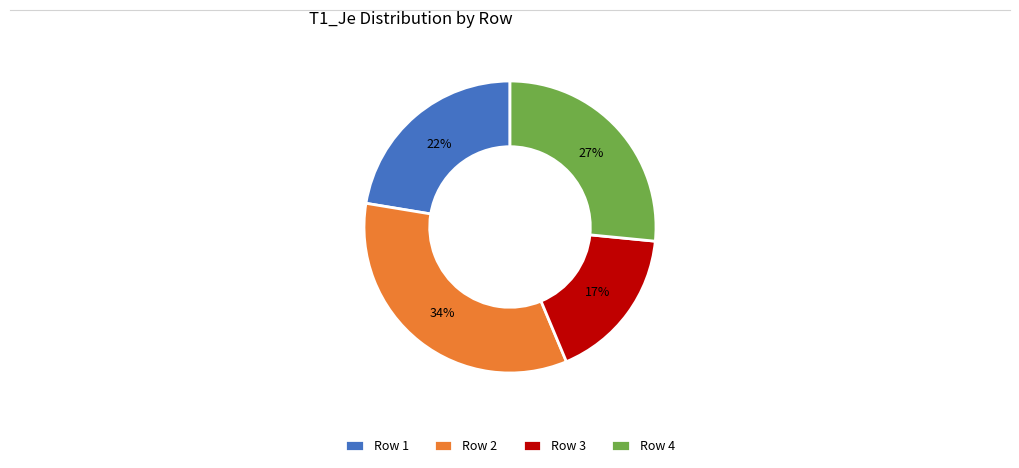

Which slice is the smallest?

Row 3